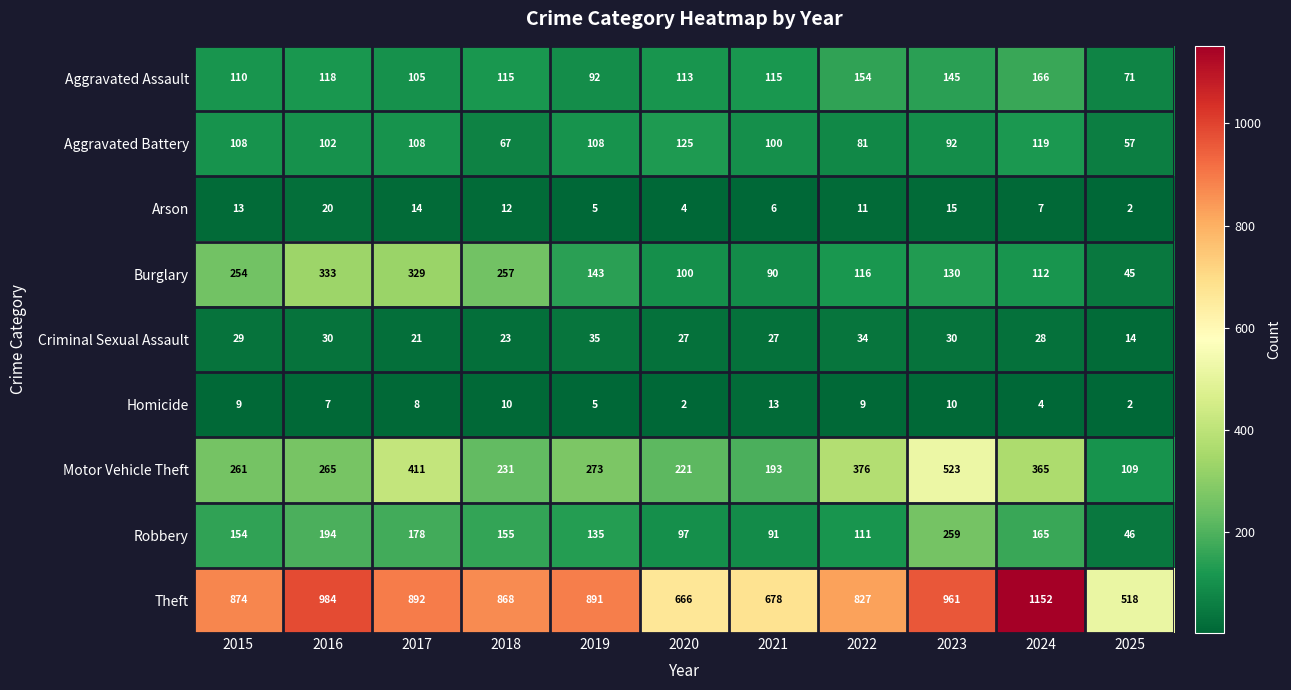

Where does the Criminal Sexual Assault series first go above 28?

2015